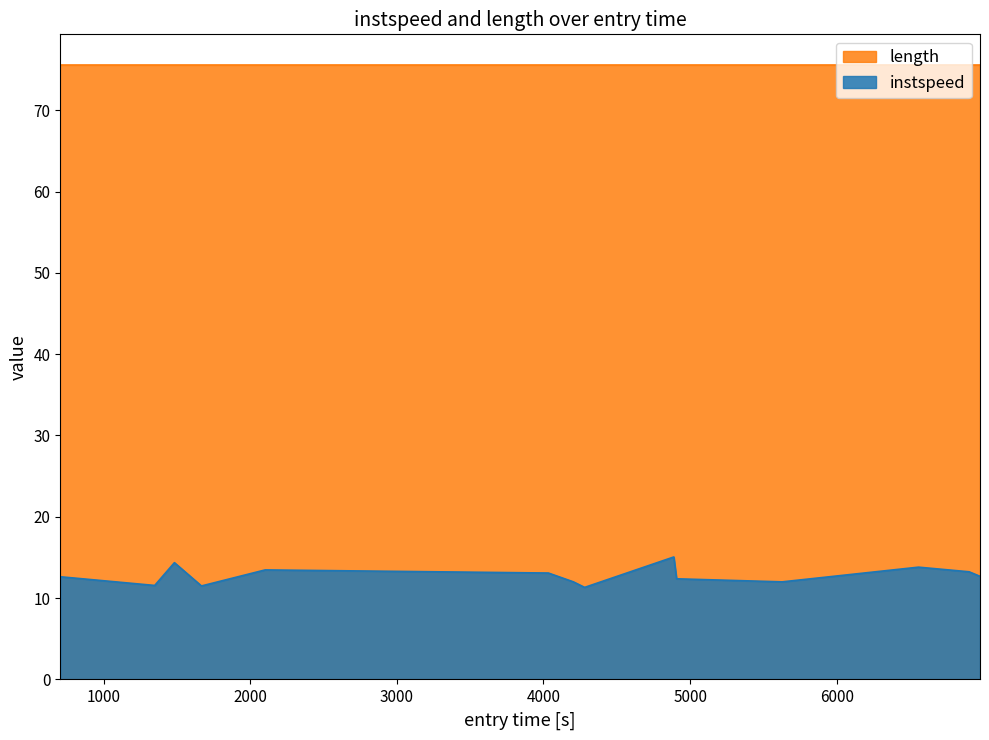

Which series has the widest spread of values?

instspeed